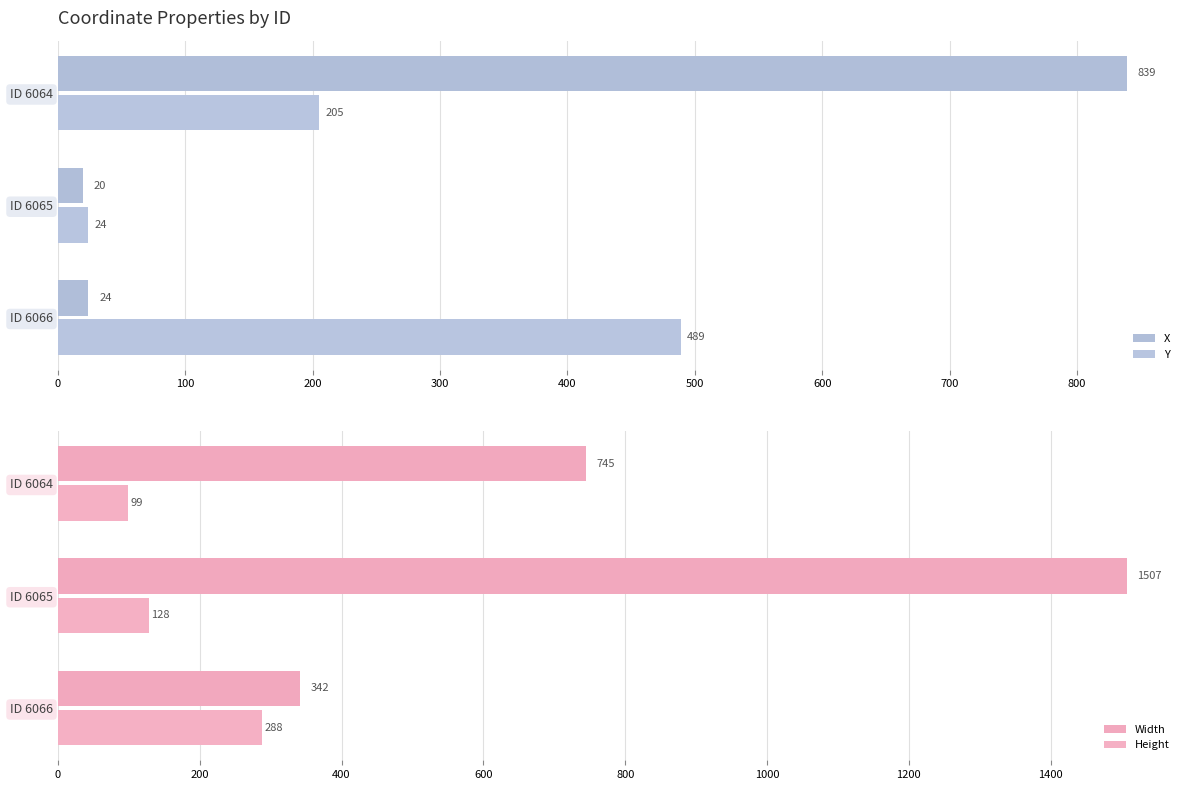

How many Width values are between 342 and 1507?

3